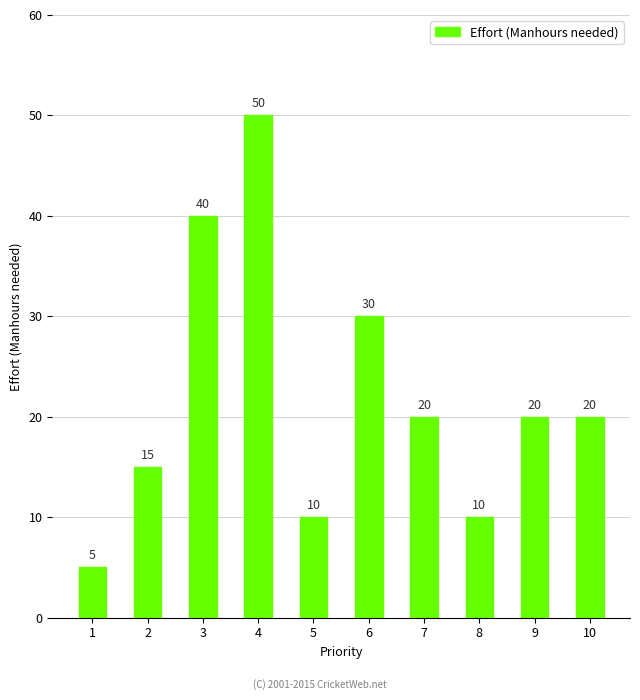

What is the sum of the values at 3 and 2?

55